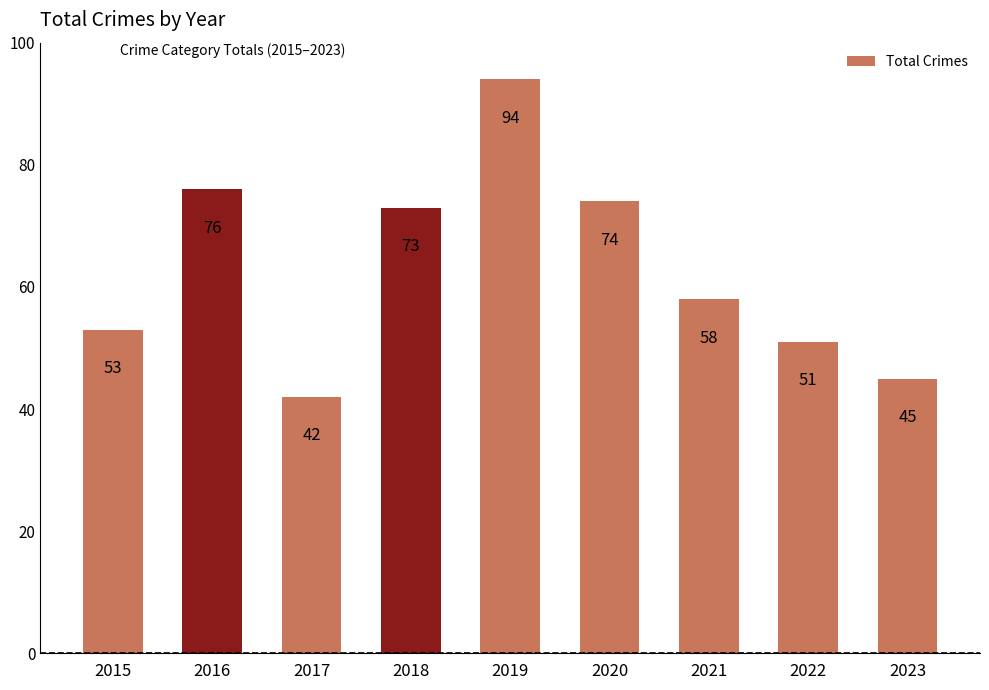

What is the average value?

63